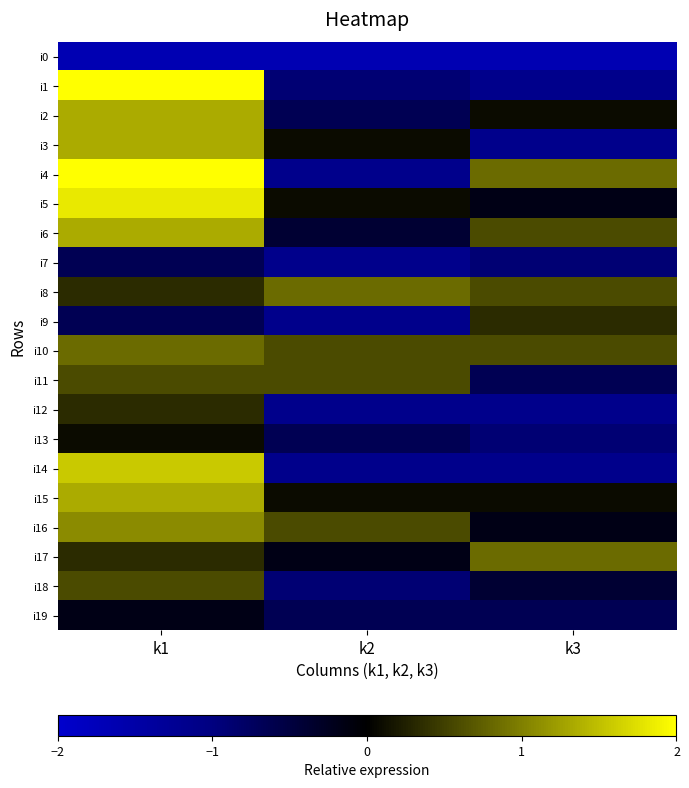

At which category is the sum across all series the highest?

k1